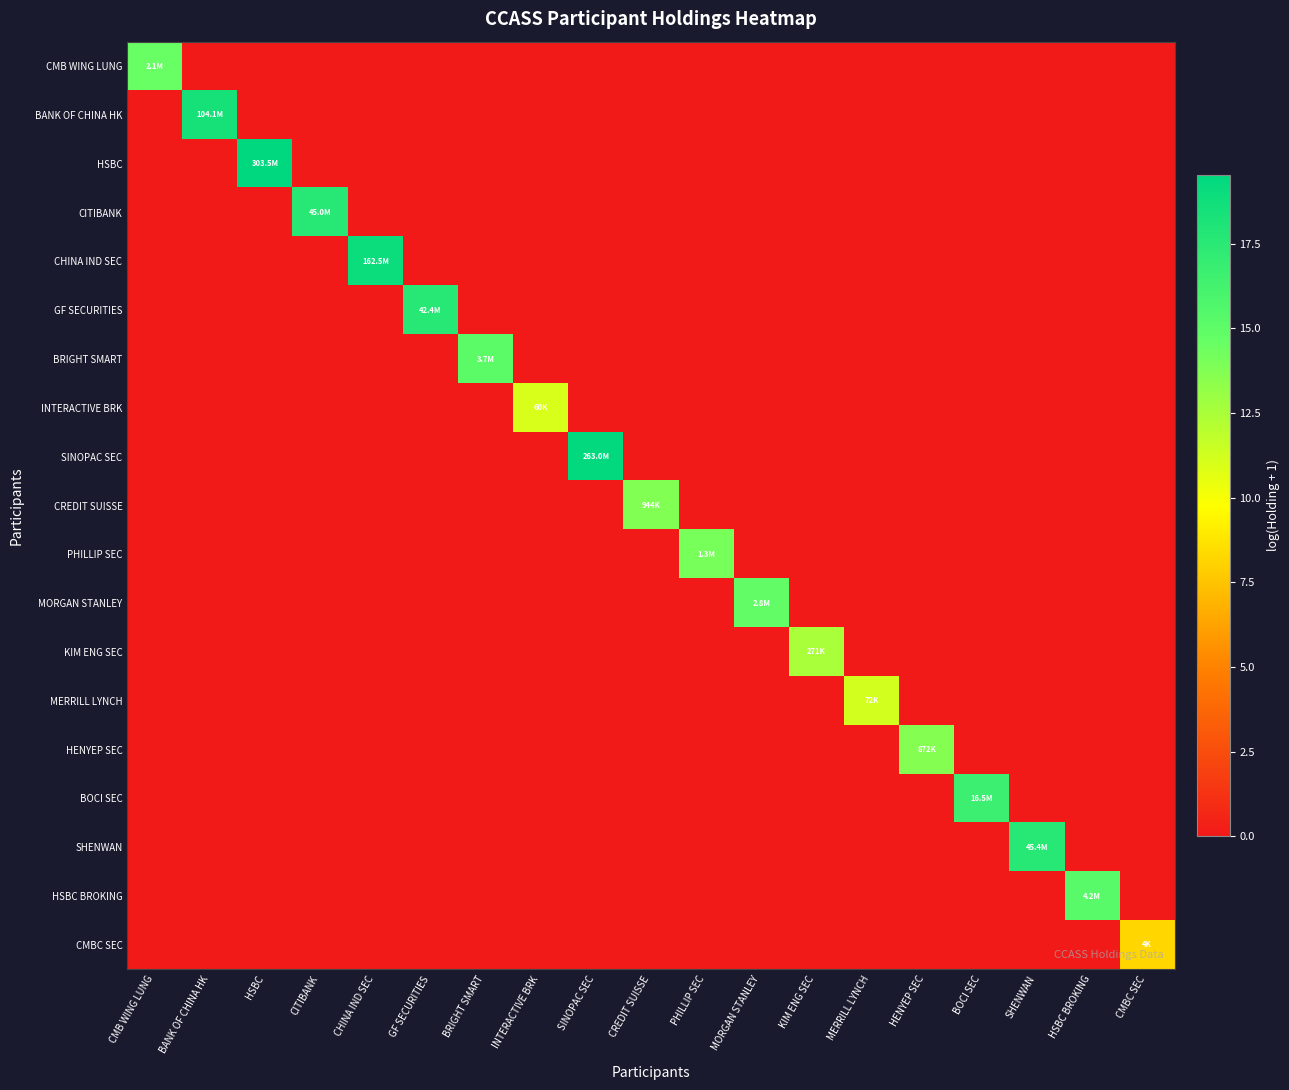

Which has a higher value, BOCI SEC or SINOPAC SEC?

BOCI SEC